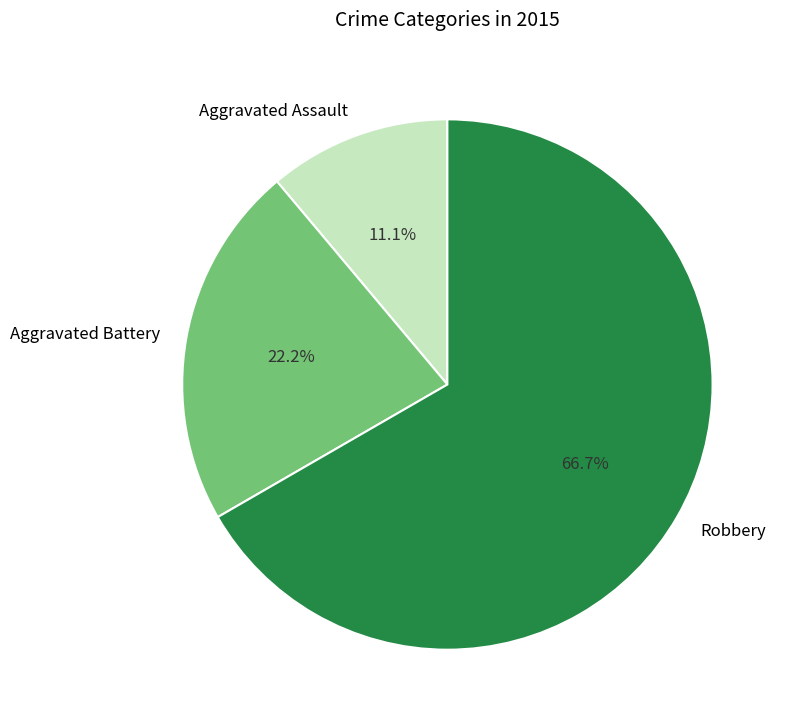

To the nearest percent, what is the difference between the largest and smallest slice percentages?

56%